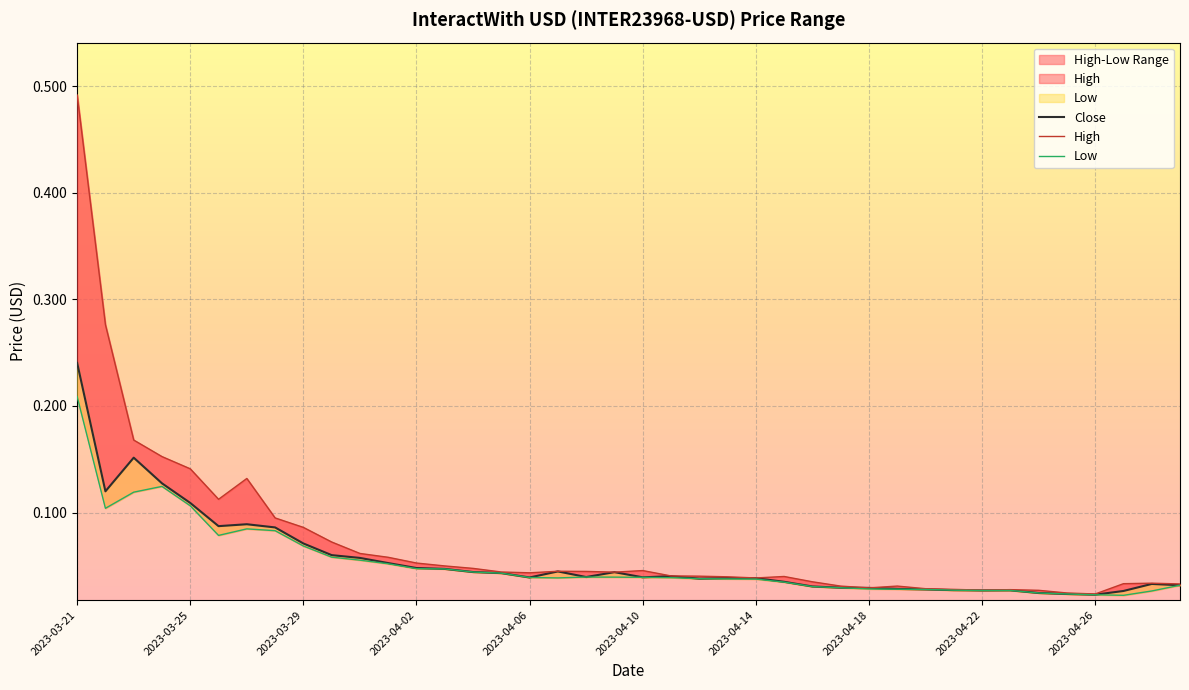

True or false: Low and High cross at least once.

False